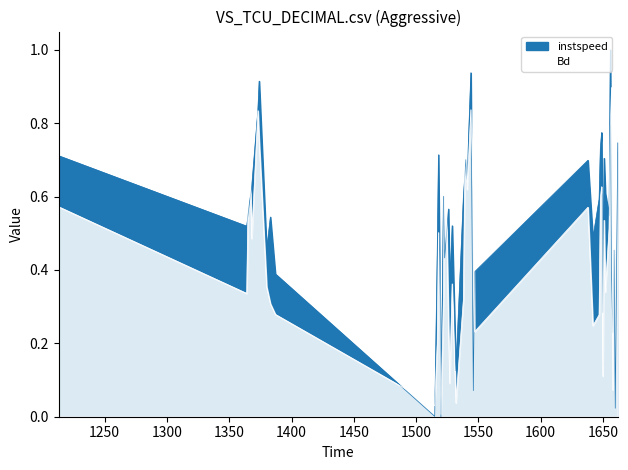

Which label corresponds to the largest value in the chart?

1656.0